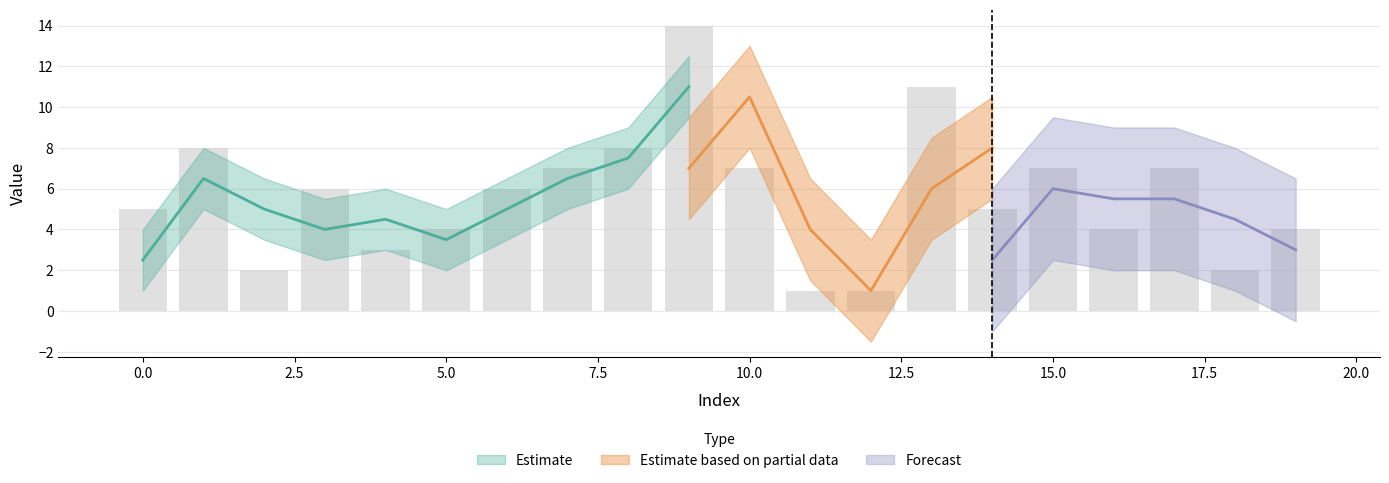

What is the difference between the maximum and minimum values?

13